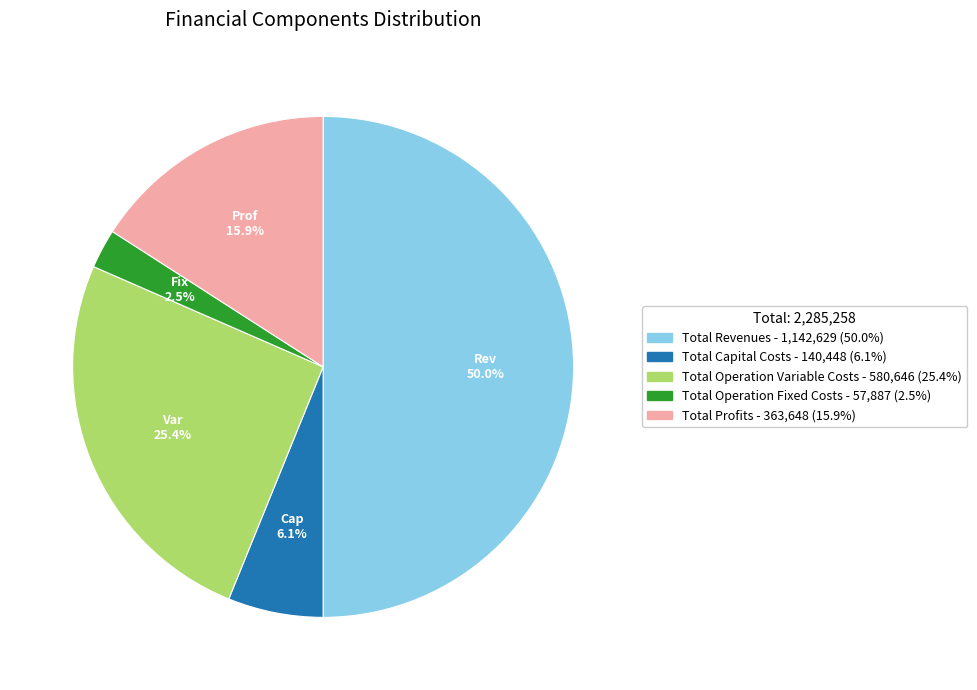

To the nearest percent, what is the average slice percentage?

20%